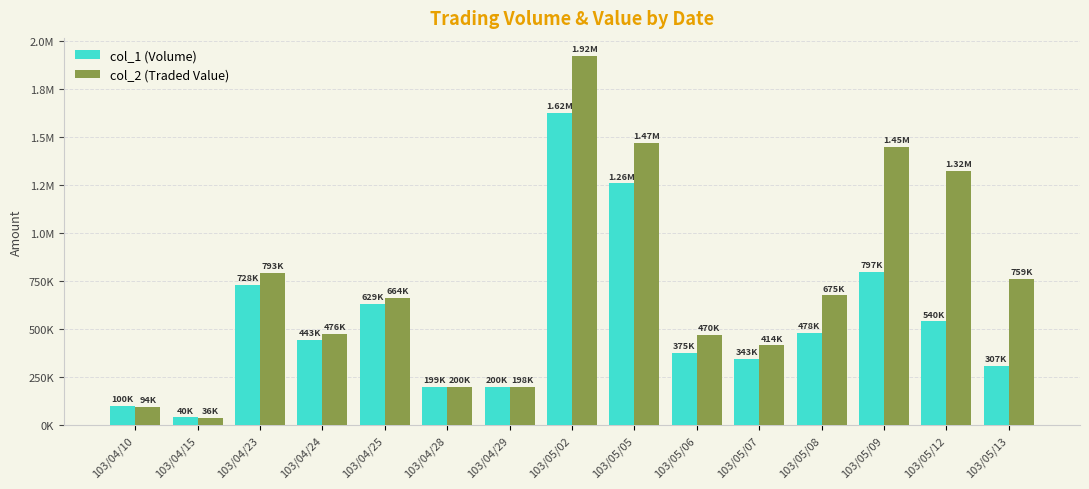

What is the label of the 14th bar from the left?

103/05/12